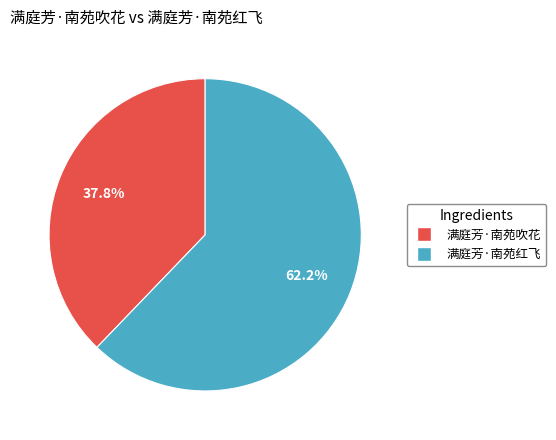

Rank the categories by value from lowest to highest.

满庭芳·南苑吹花, 满庭芳·南苑红飞